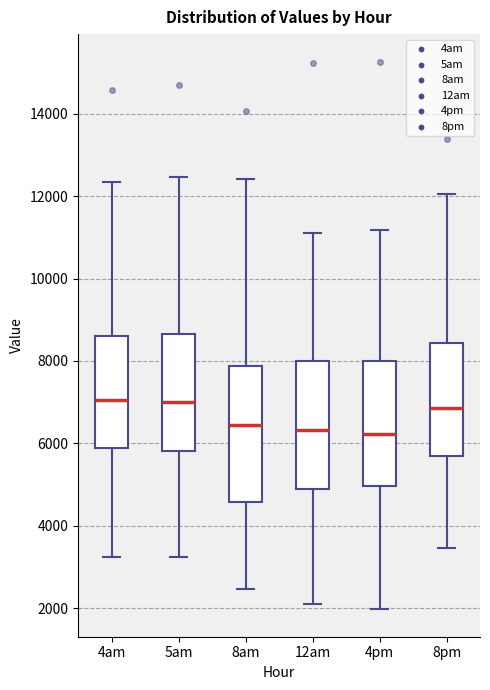

Comparing the boxes themselves (not the whiskers), which one is the tallest?

8am